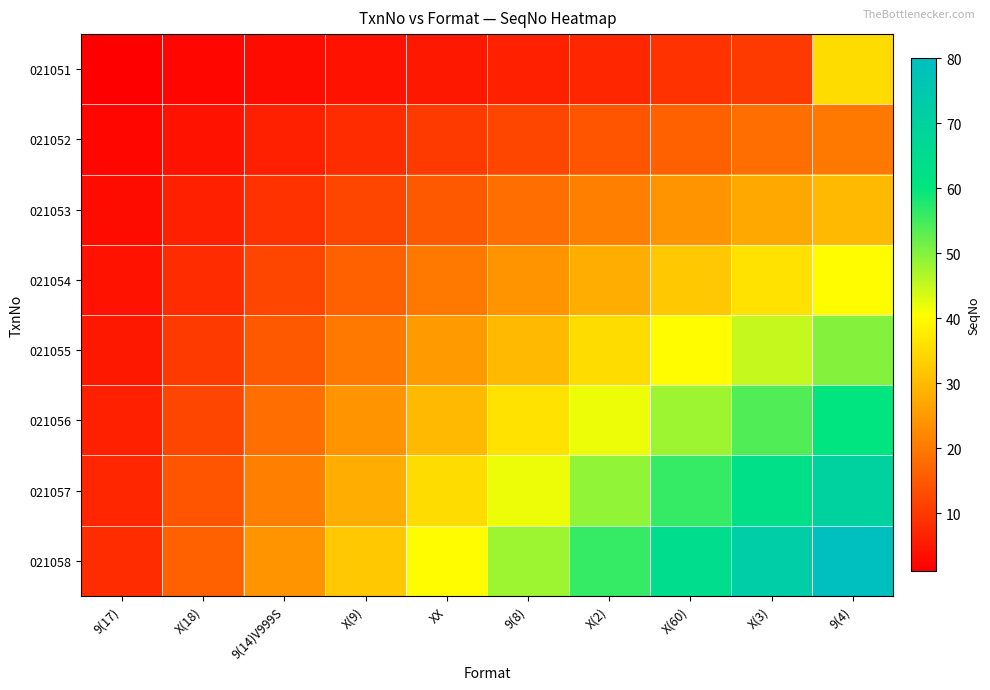

Rank the series by their maximum value, from lowest to highest.

021052, 021053, 021051, 021054, 021055, 021056, 021057, 021058